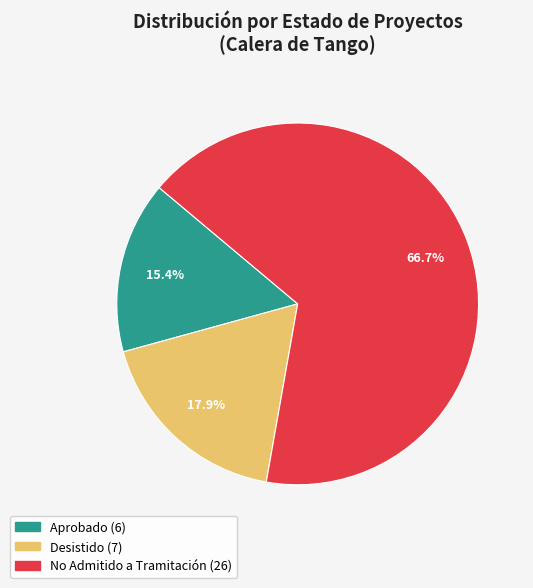

Is there any slice that represents more than half of the pie?

Yes